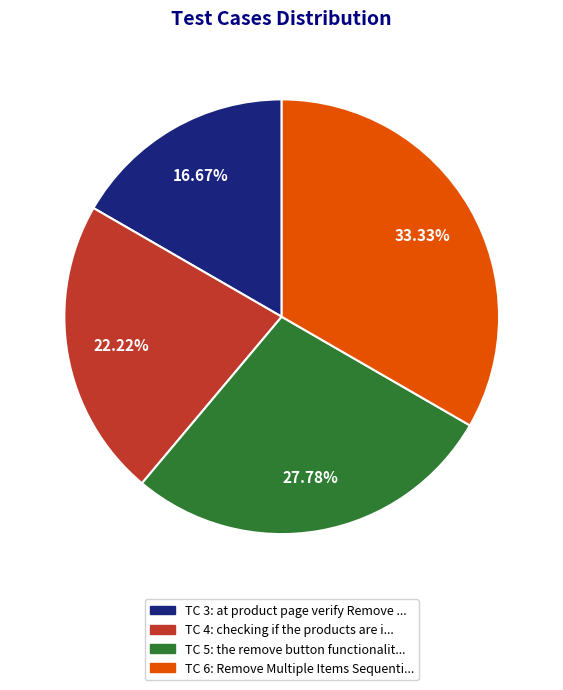

Does any single category account for the majority?

No